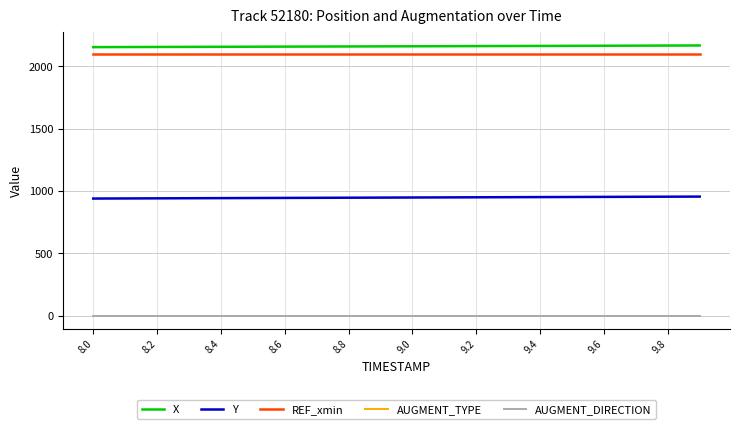

What is the greatest value displayed?

2168.4